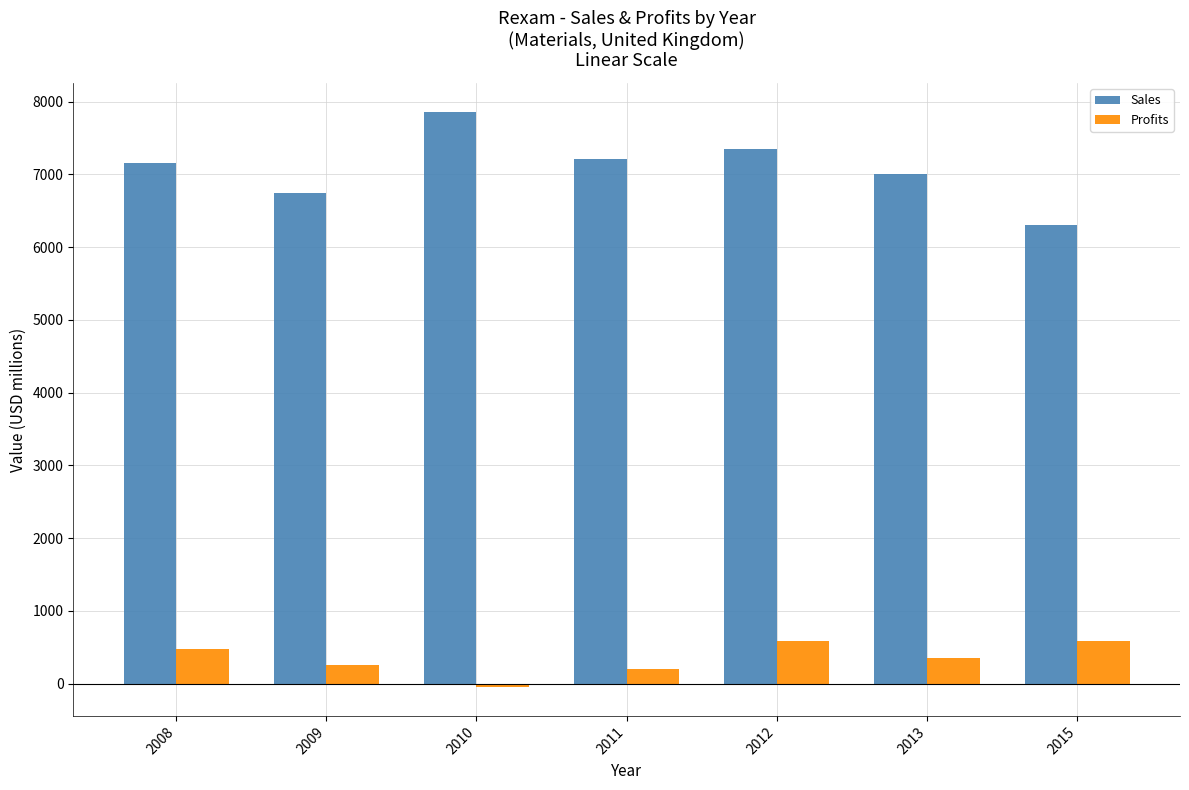

What is the average value of the Sales series?

7091.1